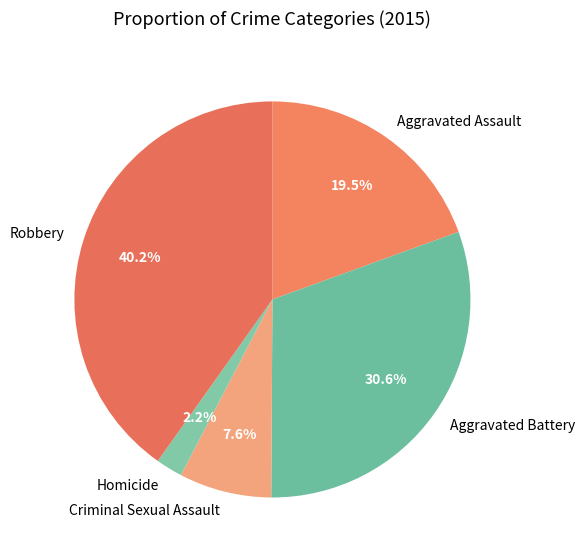

What percentage is the Robbery slice, to the nearest percent?

40%